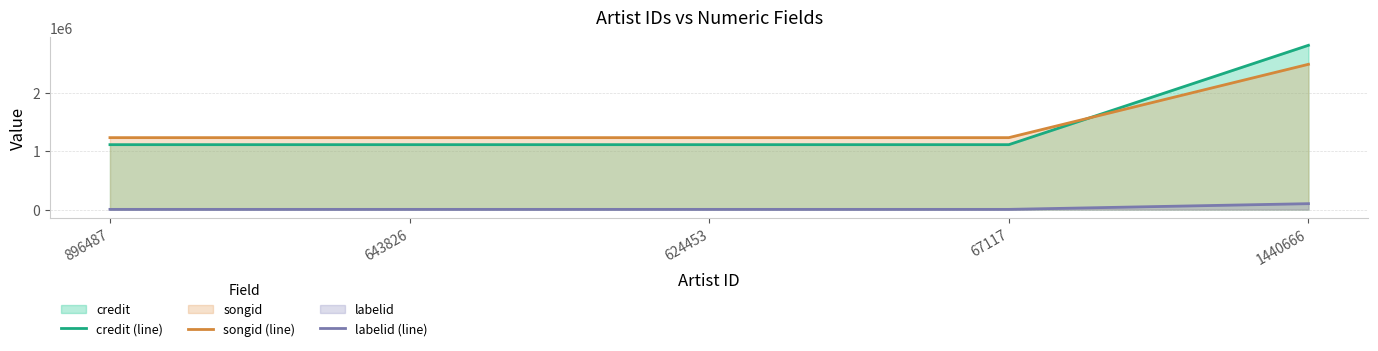

What is the greatest value displayed?

2807545